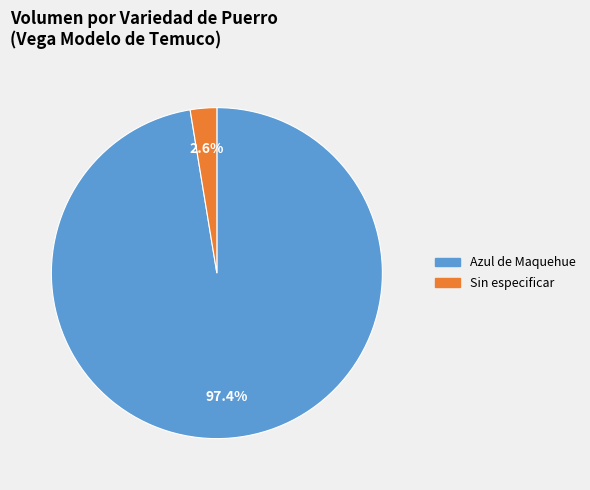

Is there a majority slice in this chart?

Yes